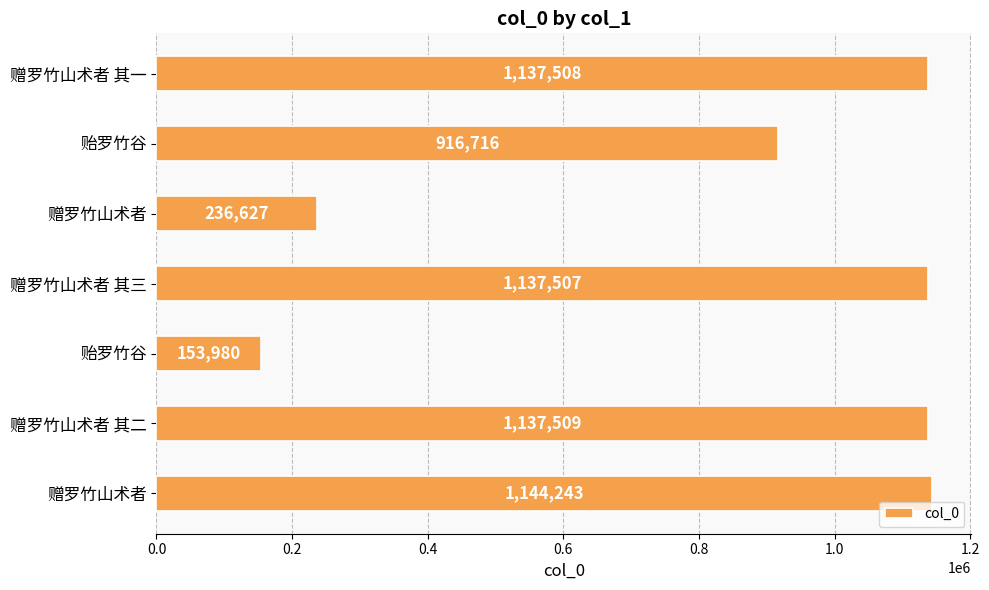

What is the maximum value shown in the chart?

1144243